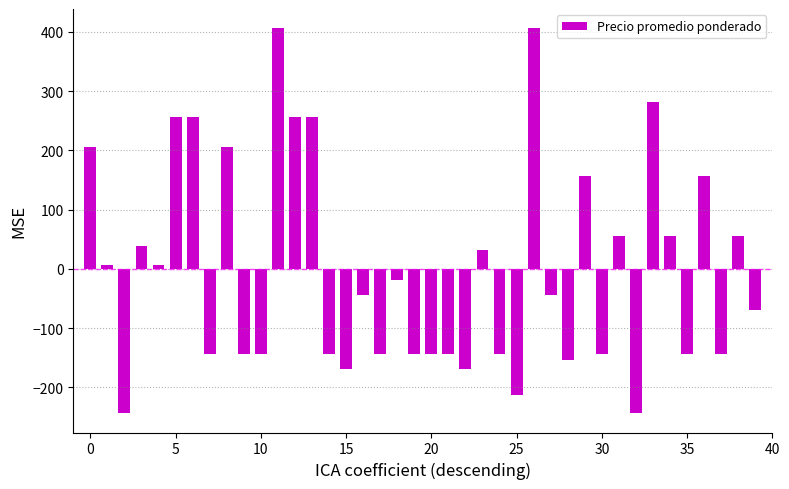

How many values are above zero?

18